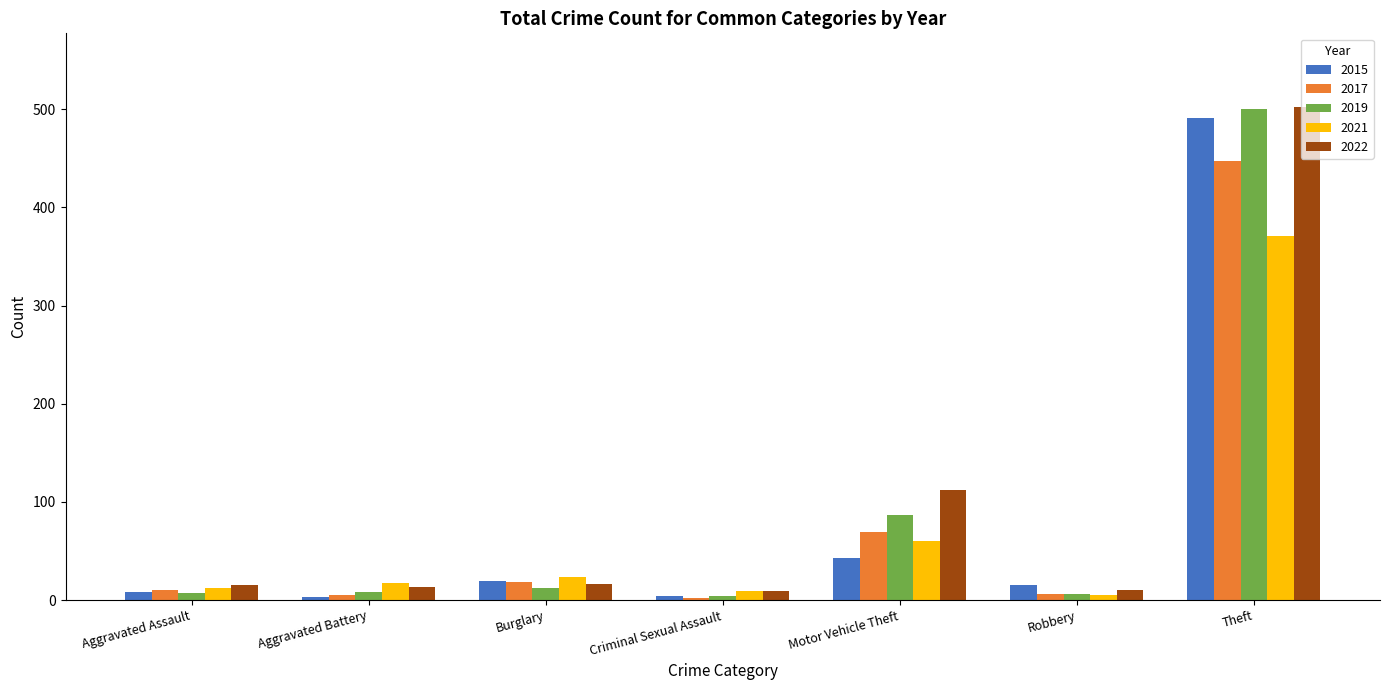

Between Criminal Sexual Assault and Theft, which series saw the biggest shift?

2019